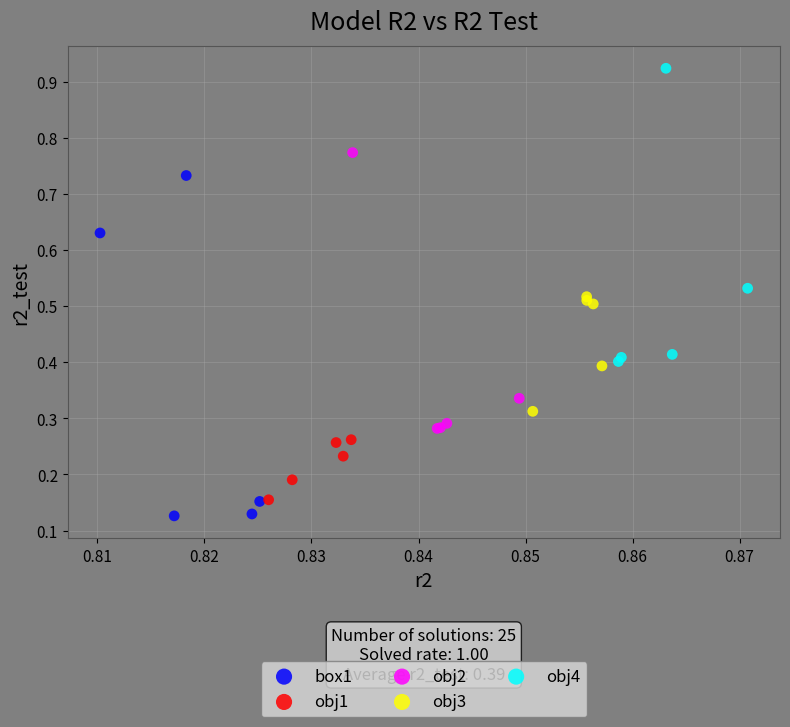

Which series has the widest spread of Y values?

box1